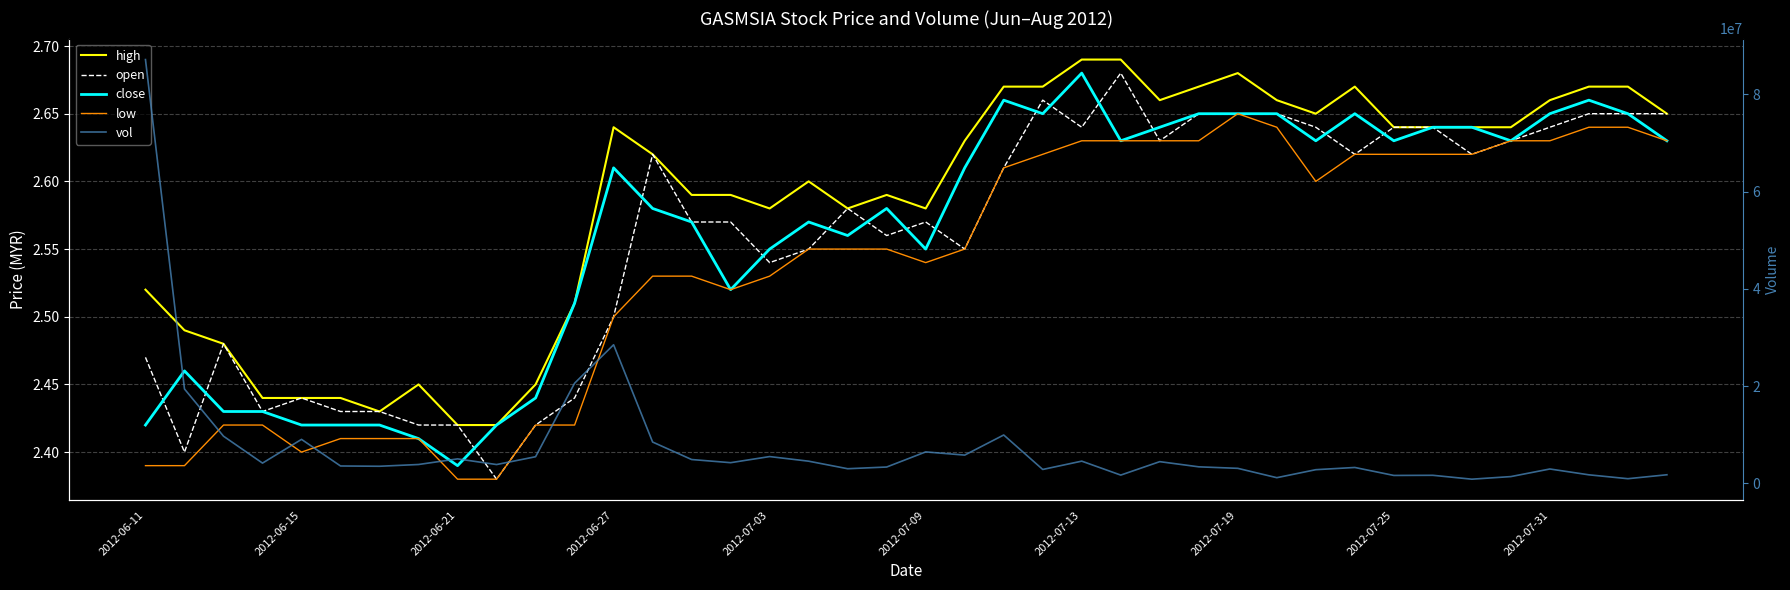

What are all the series names shown in the legend?

high, open, close, low, vol